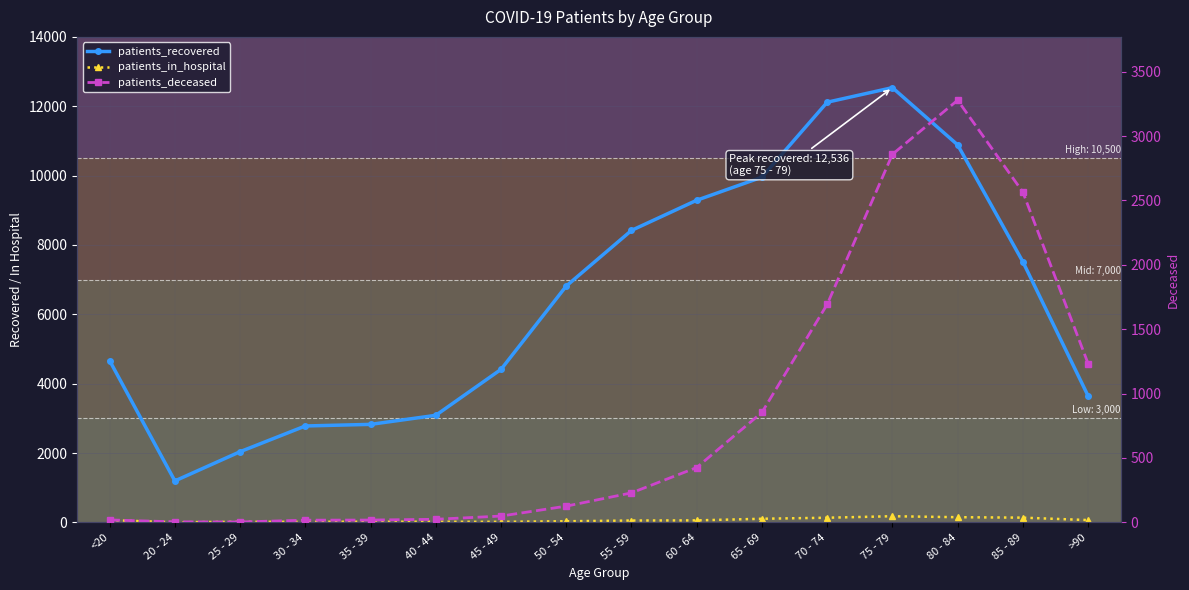

What is the total value across all series at 75 - 79?

15571